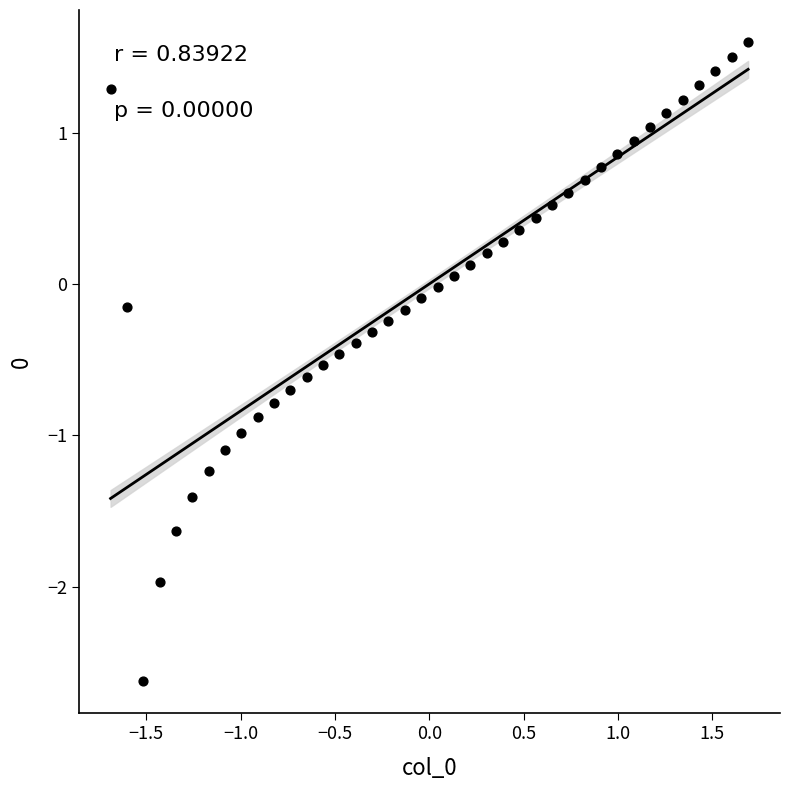

What is the range of Y values (max minus min)?

4.2